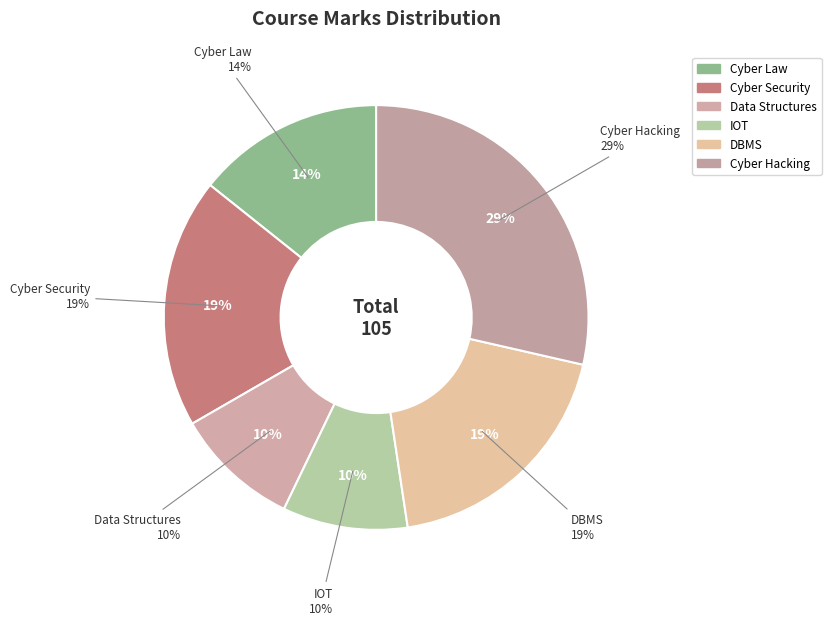

True or false: Cyber Security accounts for 26% of the total.

False